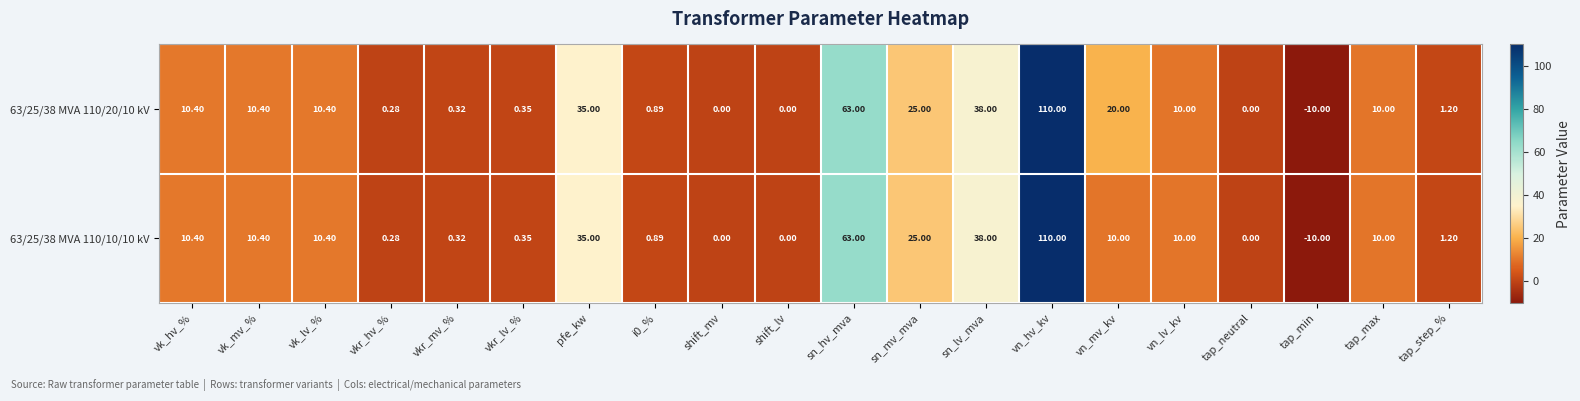

Is the value of 63/25/38 MVA 110/10/10 kV at pfe_kw greater than the value of 63/25/38 MVA 110/20/10 kV at sn_hv_mva?

No